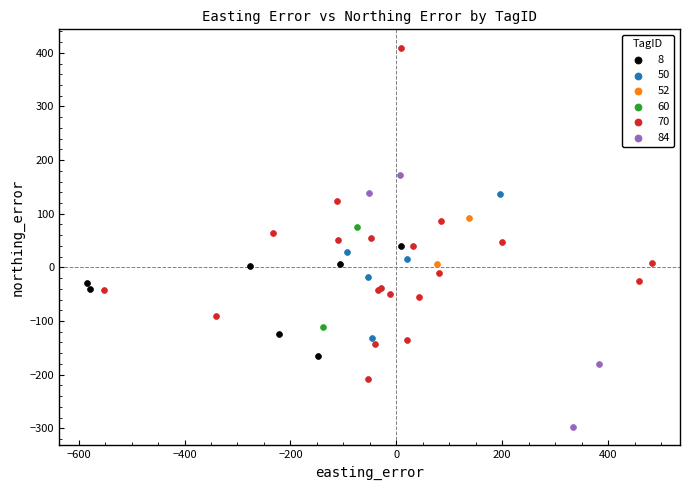

What are all the series names shown in the legend?

8, 50, 52, 60, 70, 84